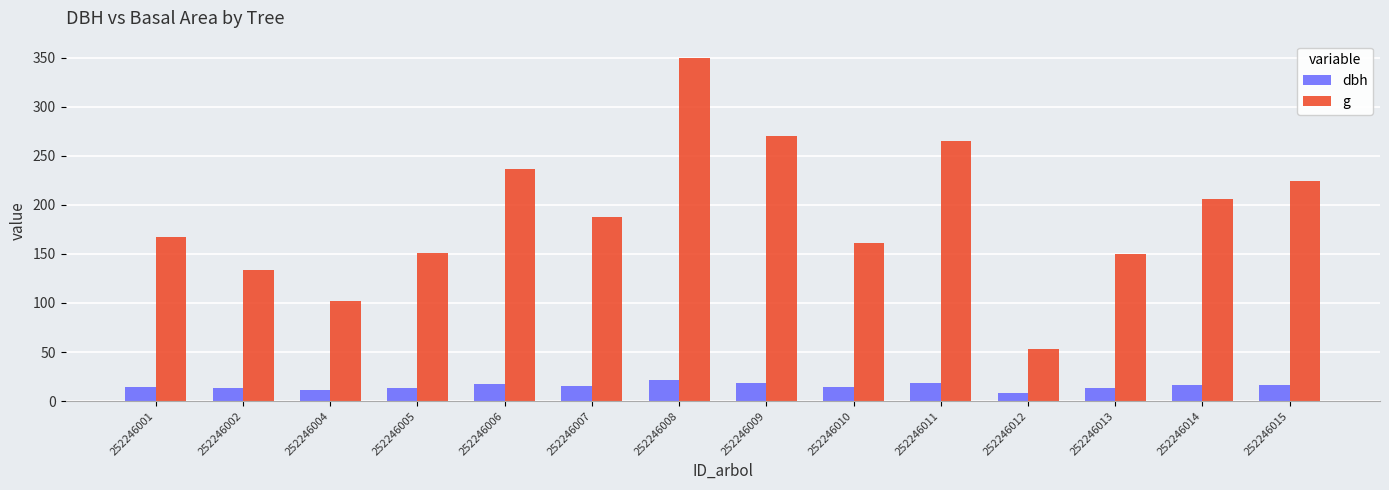

What is the difference between the maximum and second lowest values in the g series?

247.6